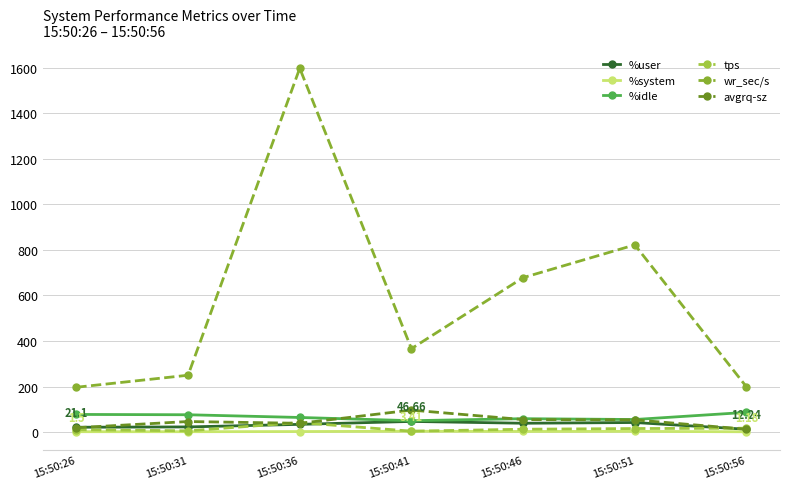

What are all the series names shown in the legend?

%user, %system, %idle, tps, wr_sec/s, avgrq-sz